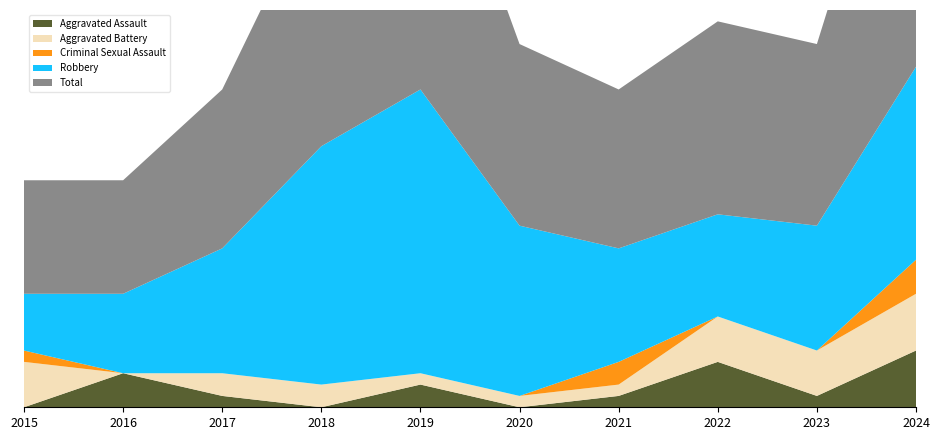

Reading left to right, what are all the values shown in this chart?

Aggravated Assault: 0	3	1	0	2	0	1	4	1	5
Aggravated Battery: 4	0	2	2	1	1	1	4	4	5
Criminal Sexual Assault: 1	0	0	0	0	0	2	0	0	3
Robbery: 5	7	11	21	25	15	10	9	11	17
Total: 10	10	14	23	28	16	14	17	16	30